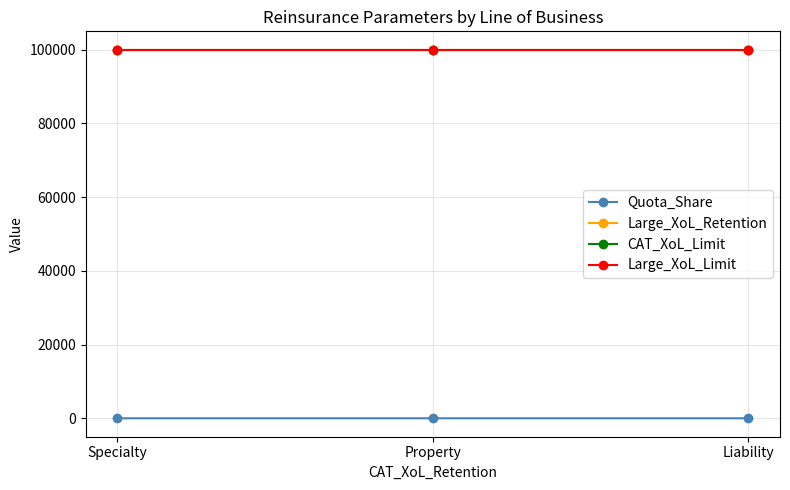

How many lines are shown in the chart?

4